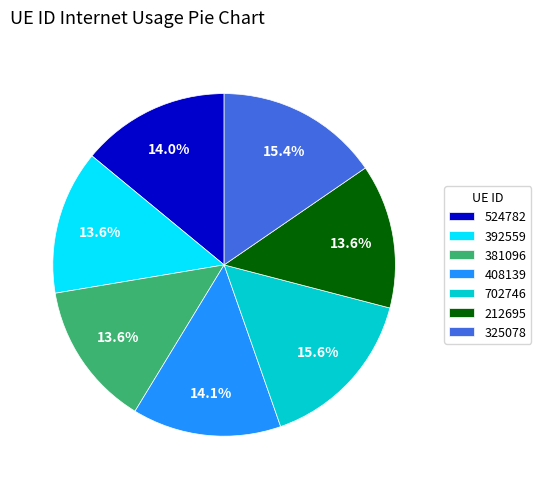

To the nearest percent, what portion does 392559 represent?

14%